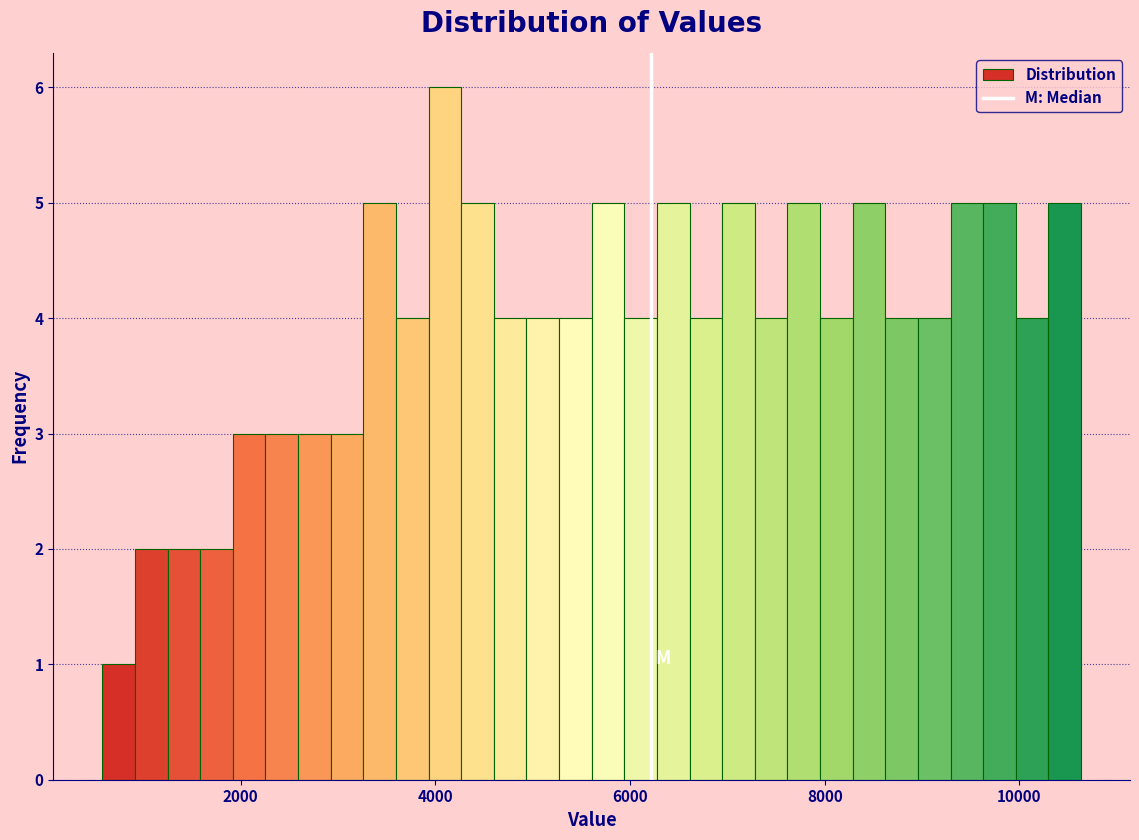

Read against the x-axis, roughly where is the centre of the tallest bar?

4000